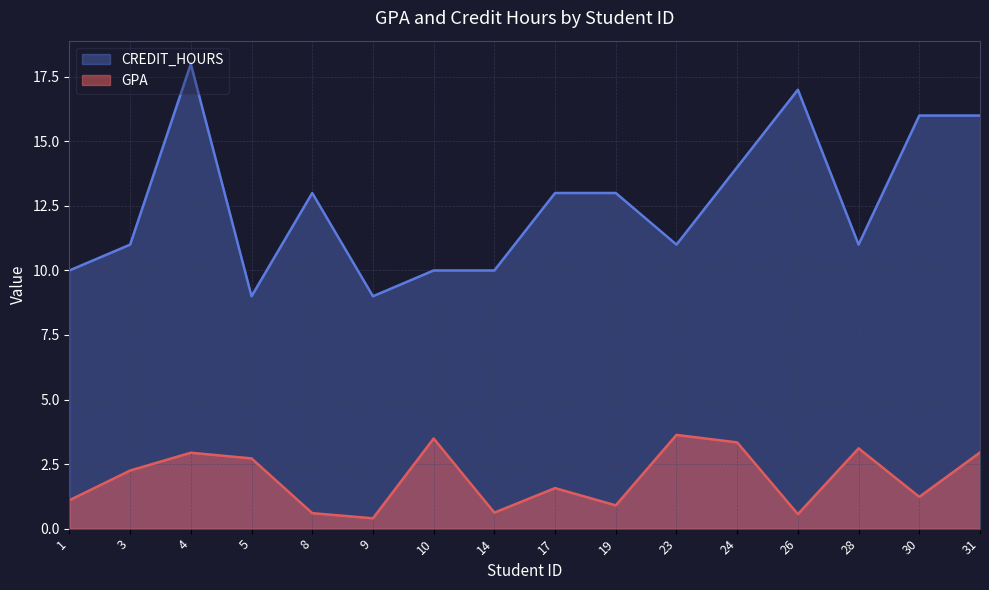

What is the difference between the maximum and minimum values in the CREDIT_HOURS series?

9.0